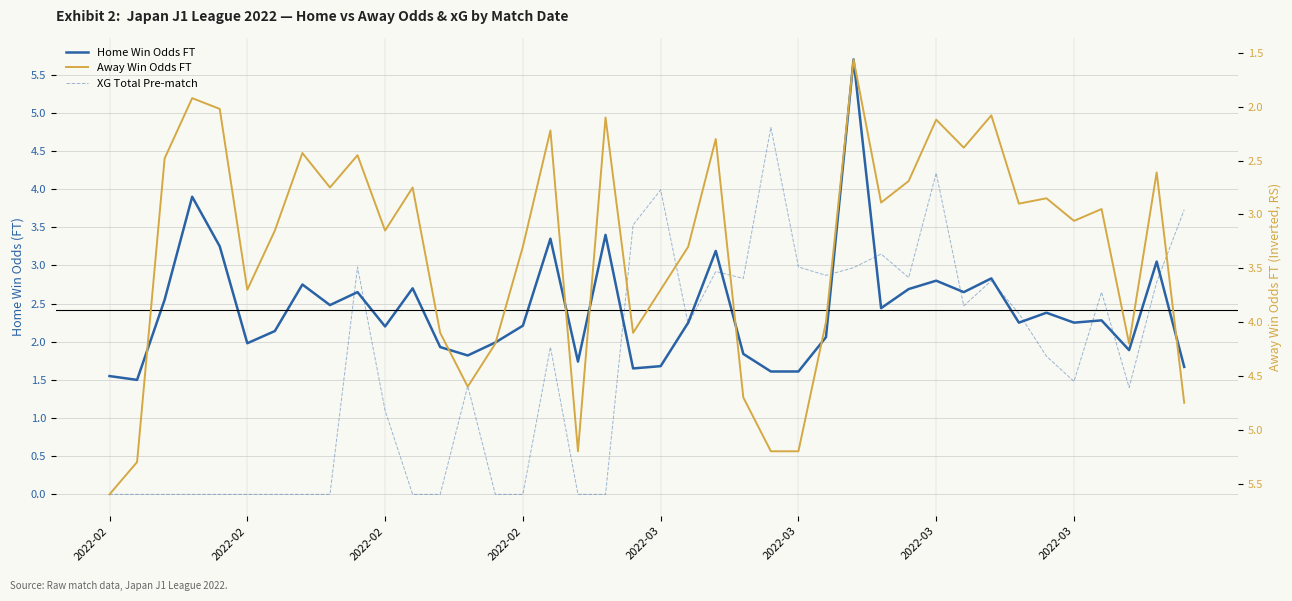

What is the difference between the second highest and minimum values in the Home Win Odds FT series?

2.4